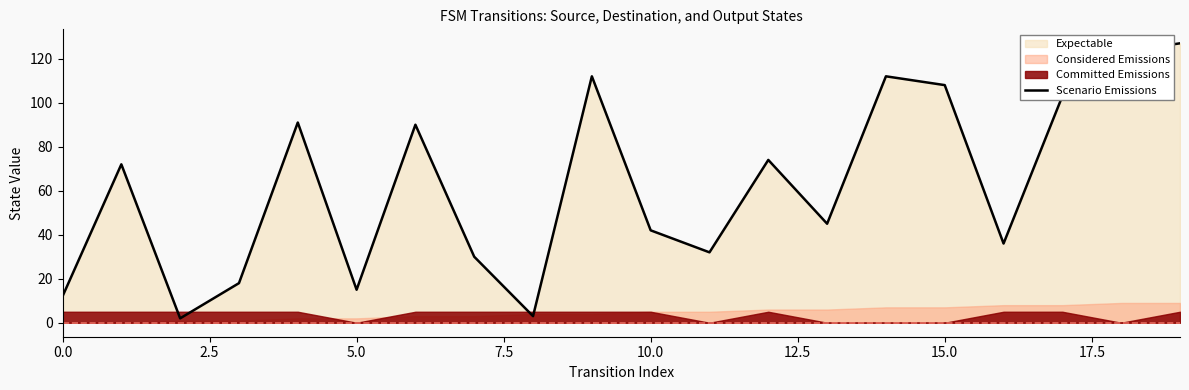

How many lines are shown in the chart?

1